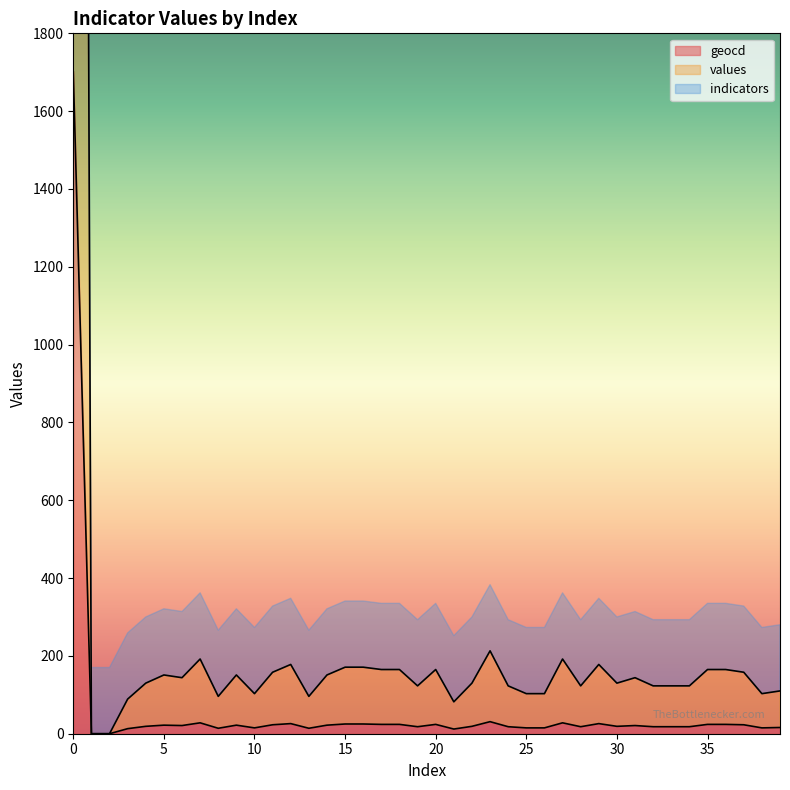

What is the difference between the maximum and minimum values in the geocd series?

1701